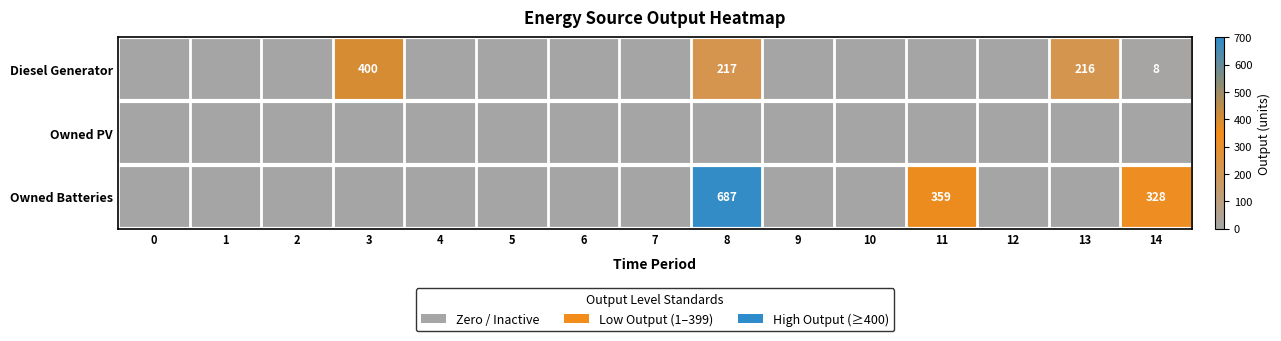

Is it true that Owned Batteries equals 529 at 14?

False